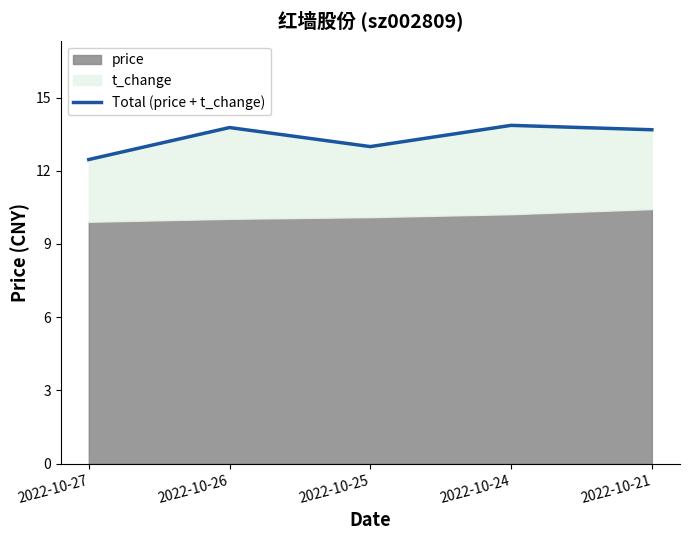

What is the value of the 1st point from the left?

12.5